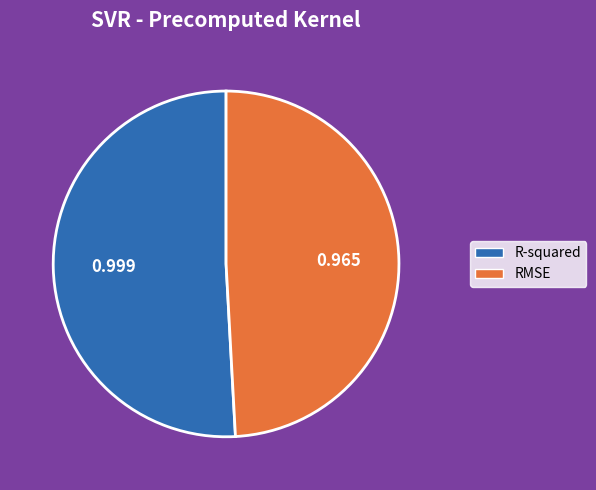

Is RMSE the majority of the pie?

No